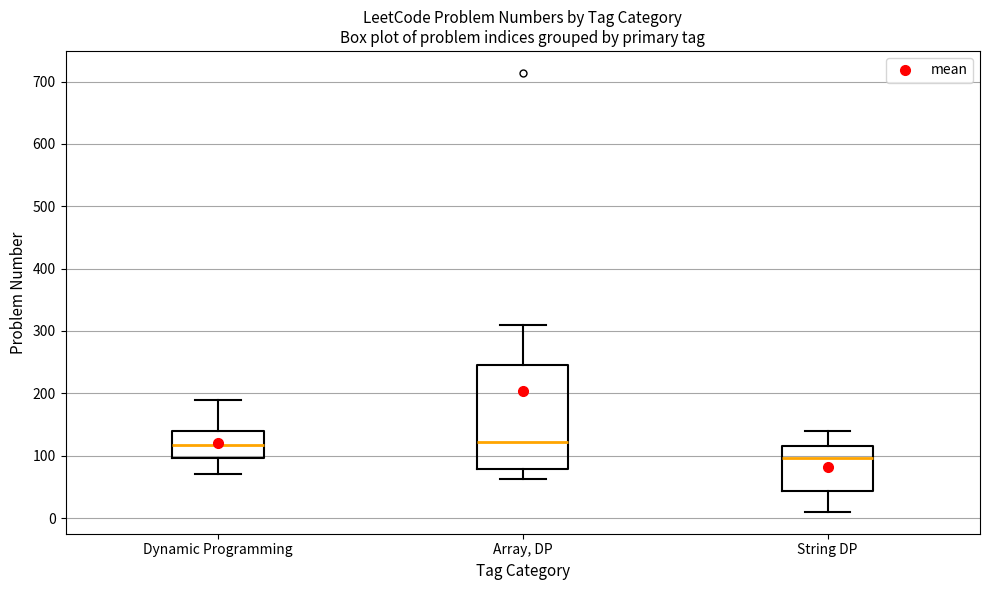

Which box is the tallest, from its lower edge to its upper edge?

Array, DP